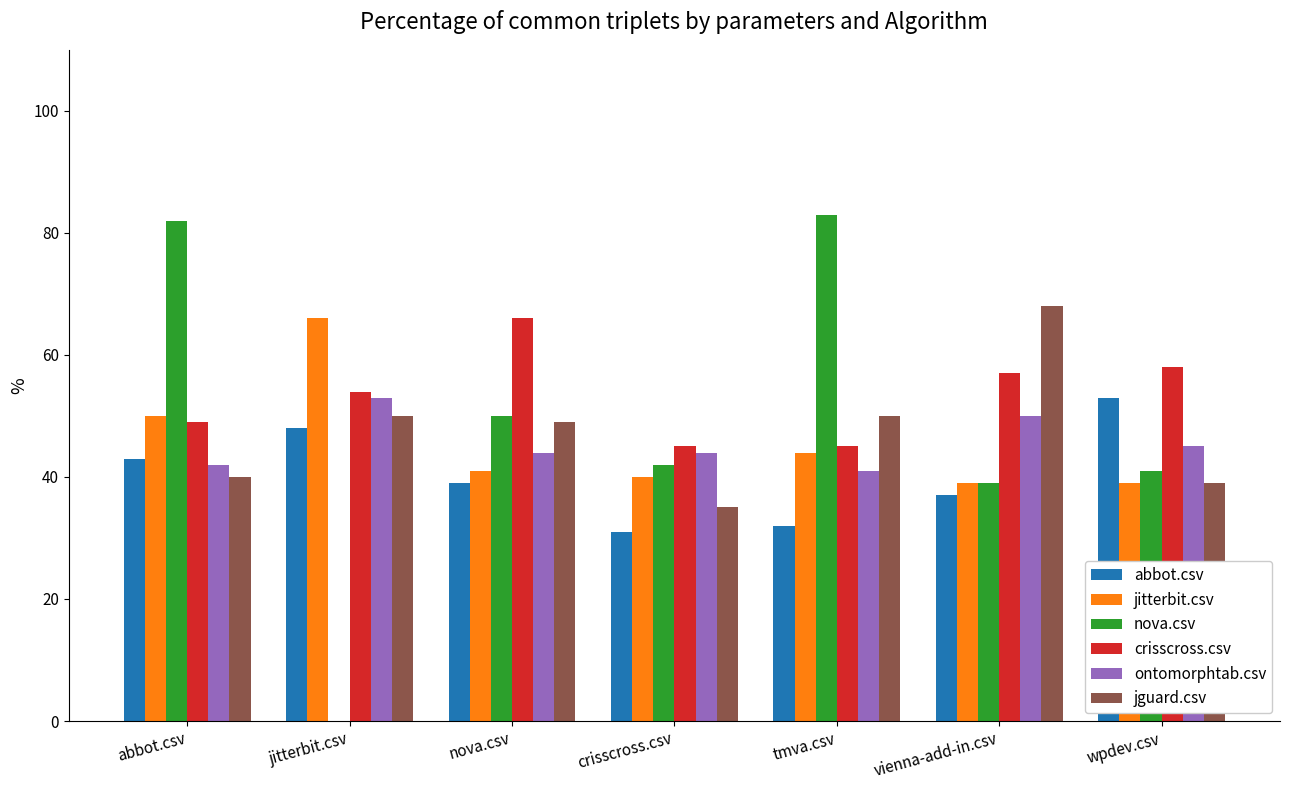

Reading right to left, transcribe all the data shown in this chart.

abbot.csv: 0.5	0.4	0.3	0.3	0.4	0.5	0.4
jitterbit.csv: 0.4	0.4	0.4	0.4	0.4	0.7	0.5
nova.csv: 0.4	0.4	0.8	0.4	0.5	0.0	0.8
crisscross.csv: 0.6	0.6	0.5	0.5	0.7	0.5	0.5
ontomorphtab.csv: 0.5	0.5	0.4	0.4	0.4	0.5	0.4
jguard.csv: 0.4	0.7	0.5	0.3	0.5	0.5	0.4